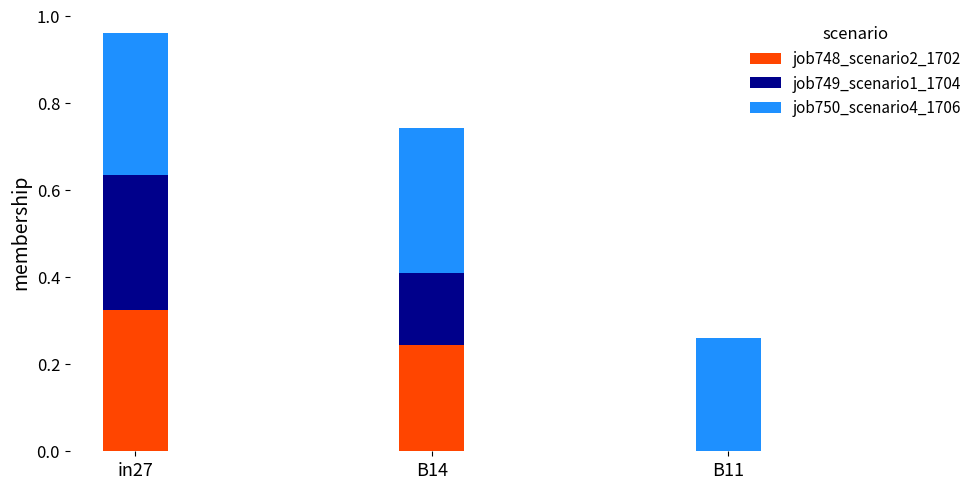

What are all the series names shown in the legend?

job748_scenario2_1702, job749_scenario1_1704, job750_scenario4_1706